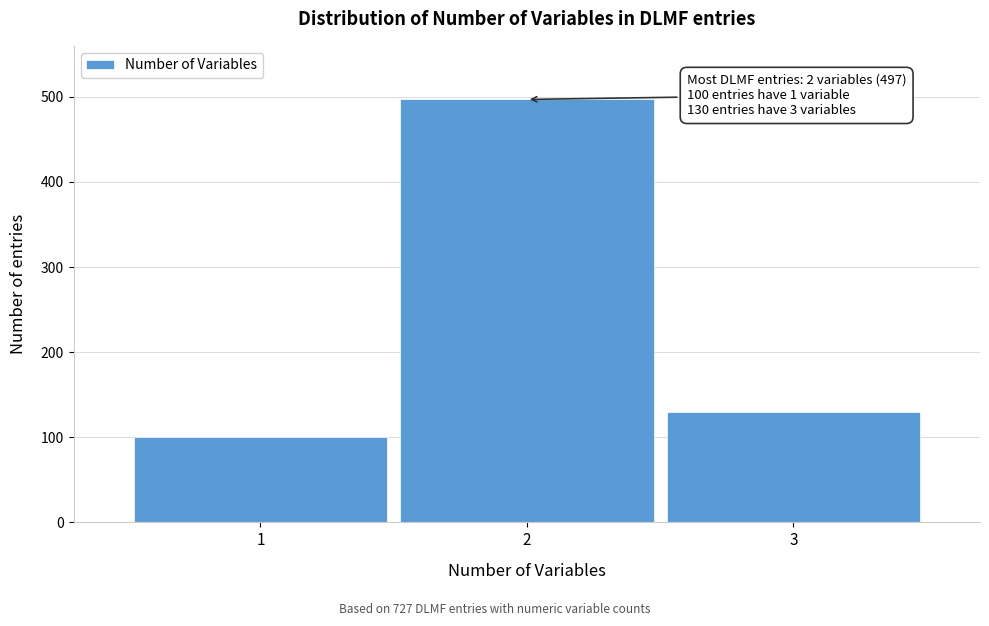

Reading left to right, list all the values displayed in this chart.

1=100	2=497	3=130